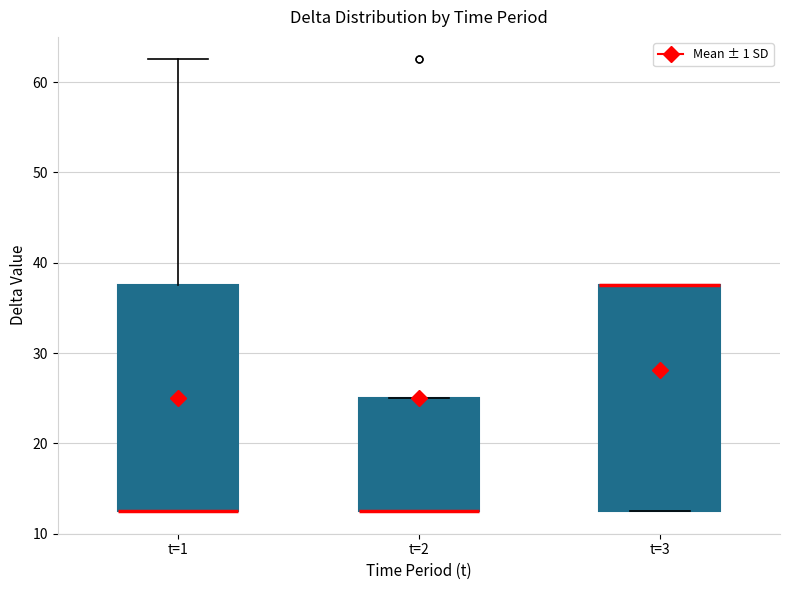

Reading left to right, read every box against the y-axis: the position of its median line, the range the box covers, and the ends of its whiskers. The values are not printed on the chart, so give them approximately, as read against the axis.

t=1: median 13 (drawn on the box's lower edge), box 13 to 38, whiskers 13 to 63
t=2: median 13 (drawn on the box's lower edge), box 13 to 25, whiskers 13 to 25
t=3: median 38 (drawn on the box's upper edge), box 13 to 38, whiskers 13 to 38